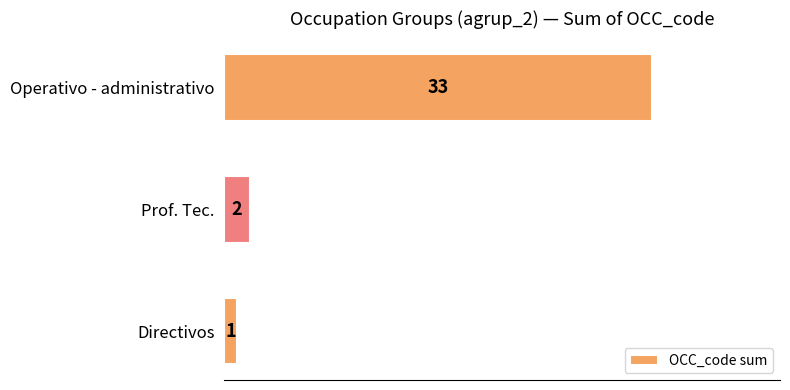

Reading top to bottom, transcribe all the data shown in this chart.

33	2	1